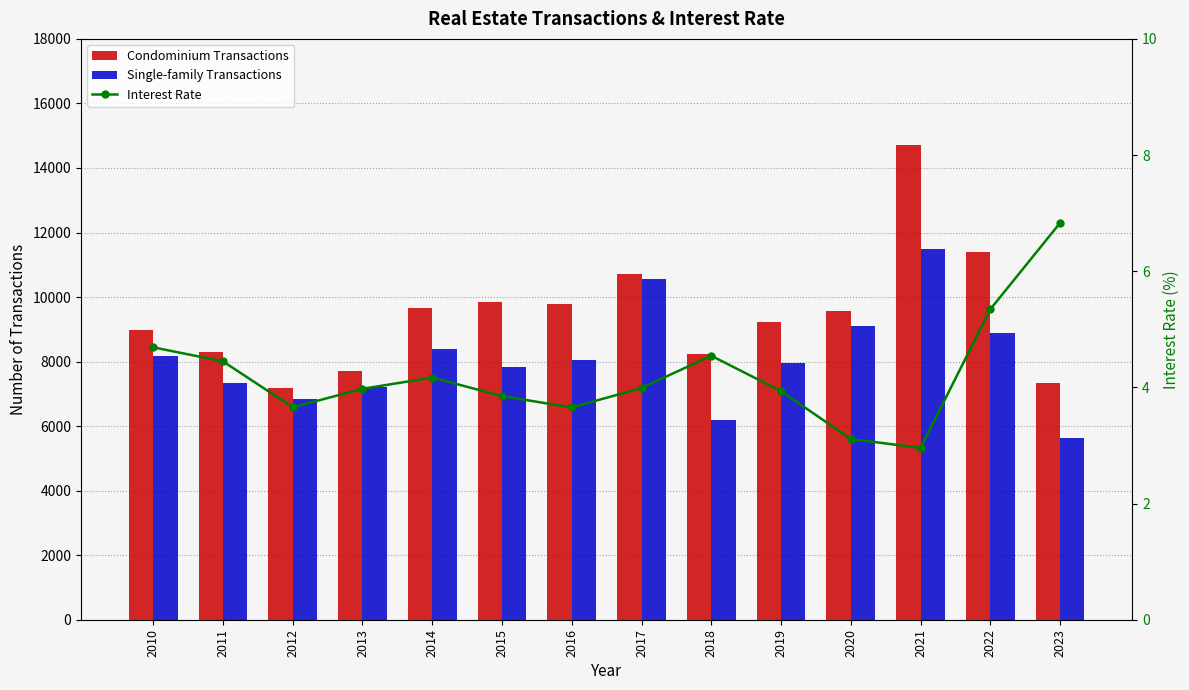

Which category has the lowest value in the Interest Rate series?

2021